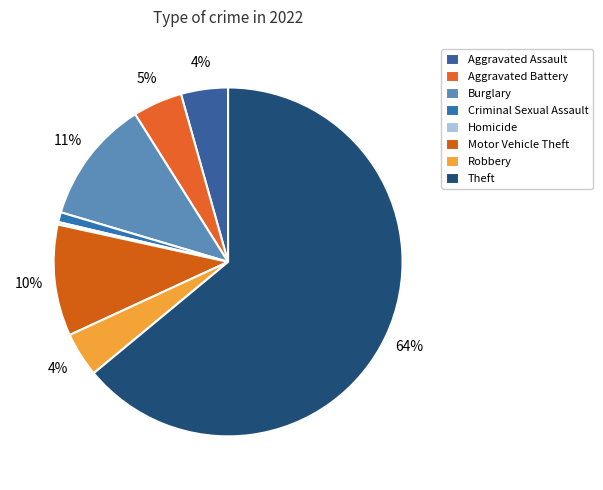

What is the total percentage of Aggravated Battery and Robbery?

8.7%